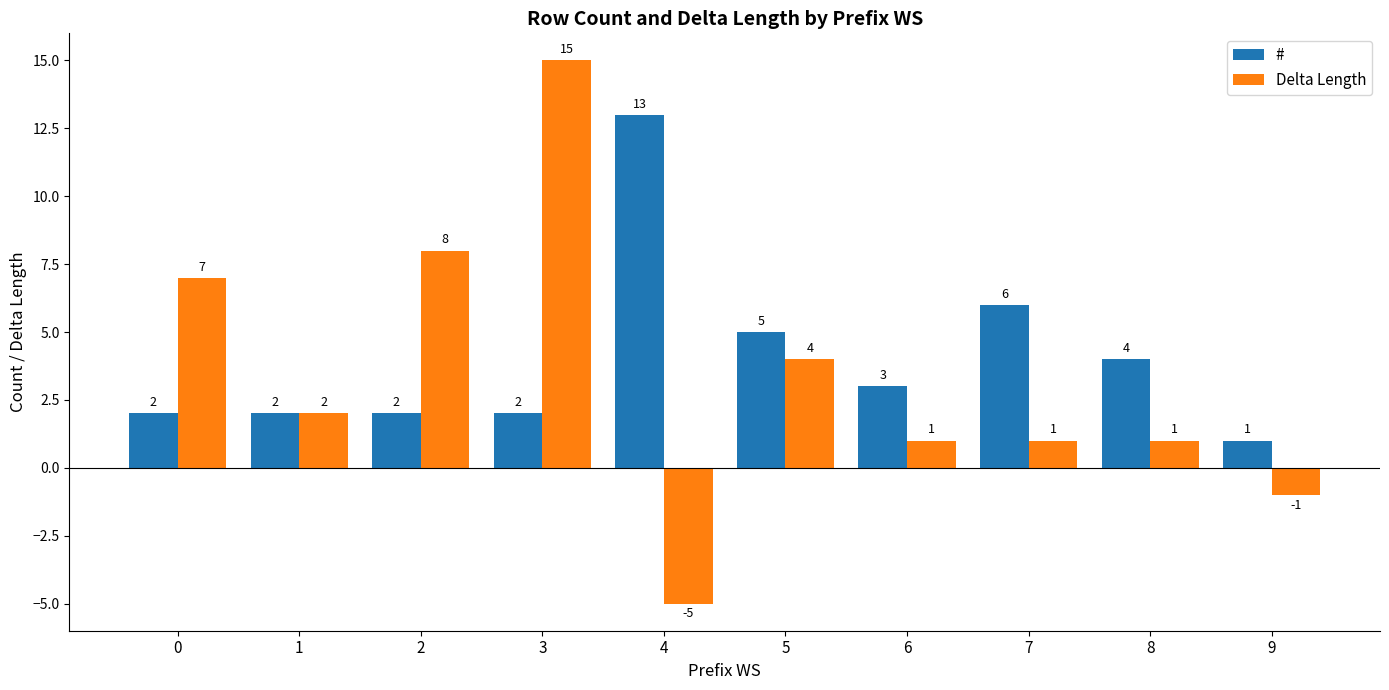

How many data points in # are less than 3?

5